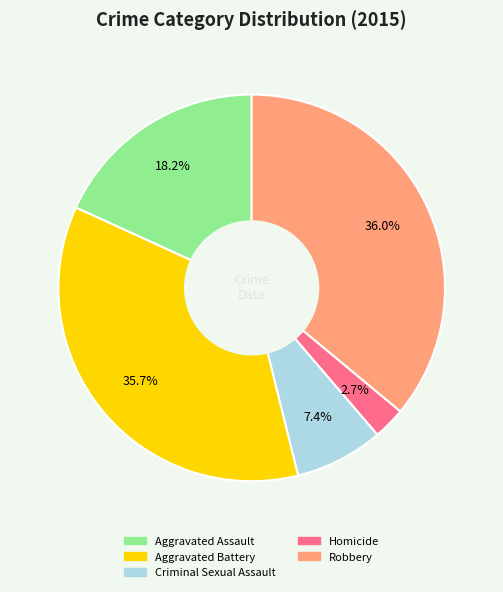

To the nearest percent, what is the difference between the largest and smallest slice percentages?

33%